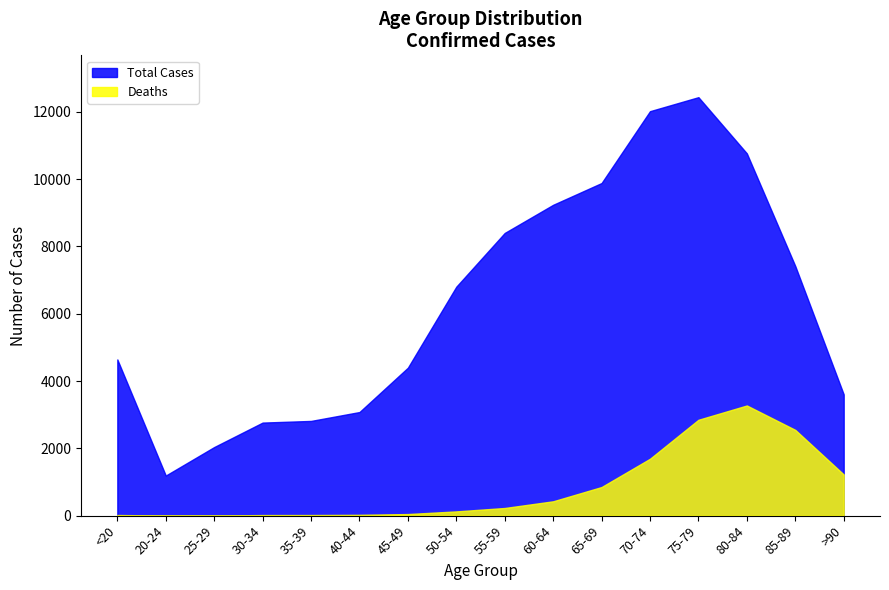

What are all the series names shown in the legend?

Total Cases, Deaths